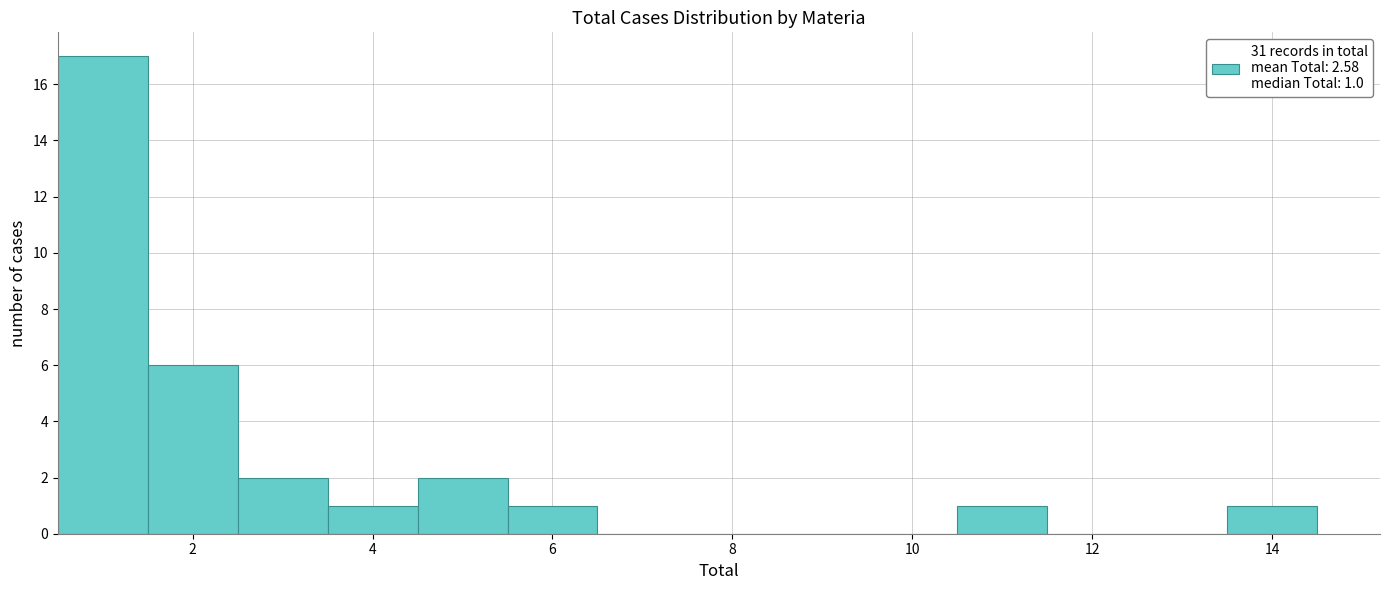

Over which range of the x-axis is the bar tallest?

0.5 to 1.5